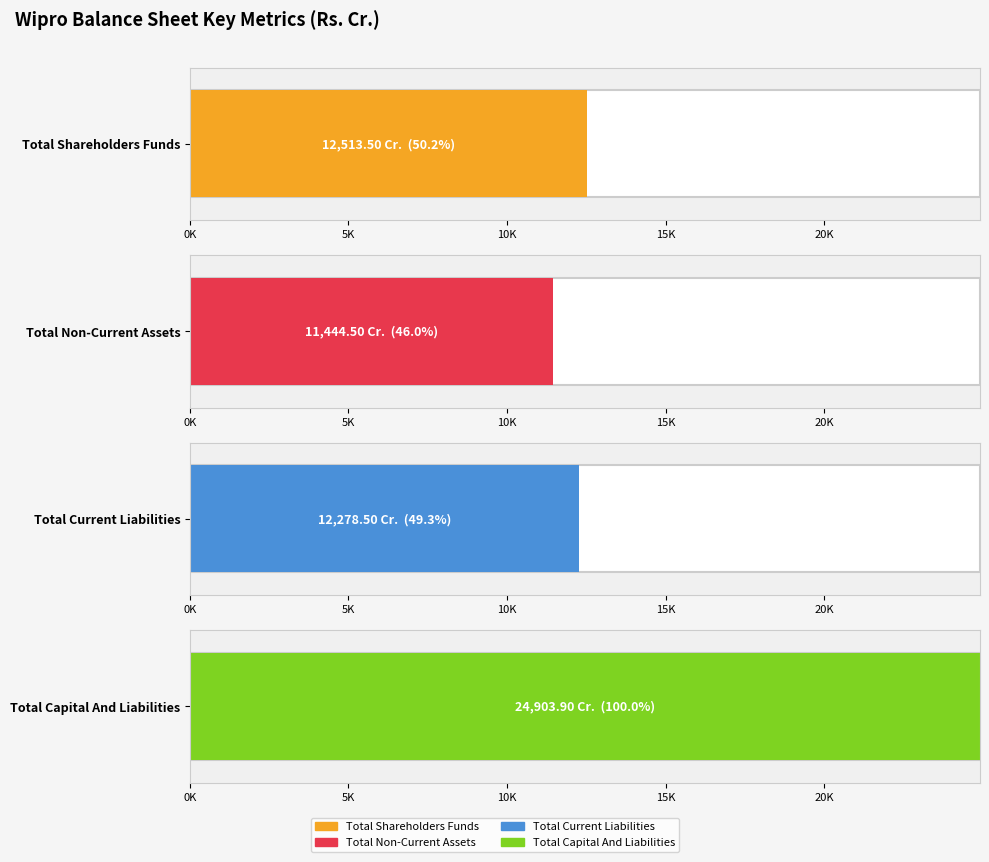

The value of Total Current Liabilities at Mar 08 is 8279.9. True or false?

False